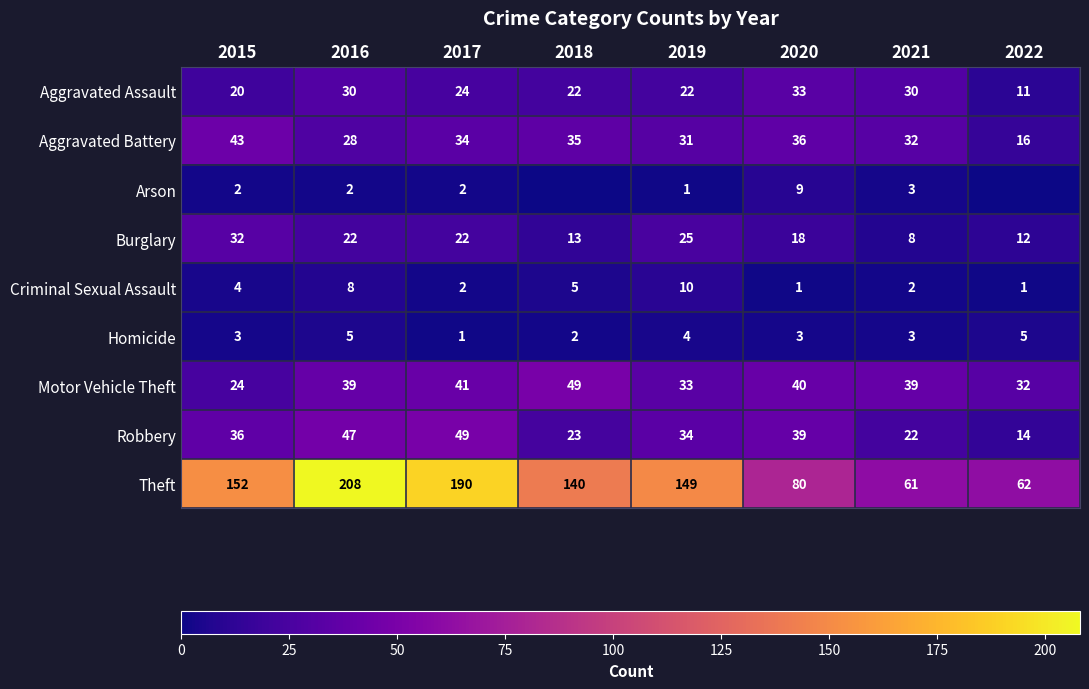

List the labels in order of Aggravated Battery value, smallest first.

2022, 2016, 2019, 2021, 2017, 2018, 2020, 2015